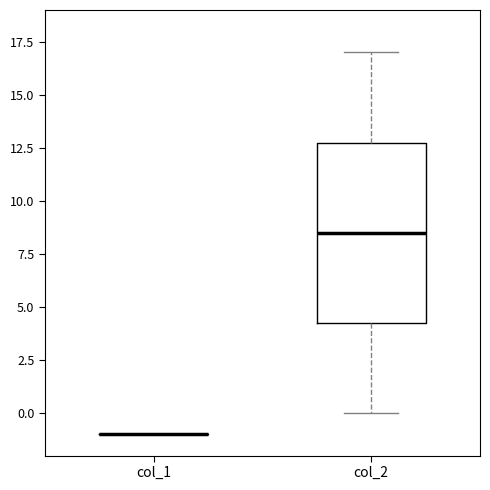

Comparing the boxes themselves (not the whiskers), which one is the tallest?

col_2